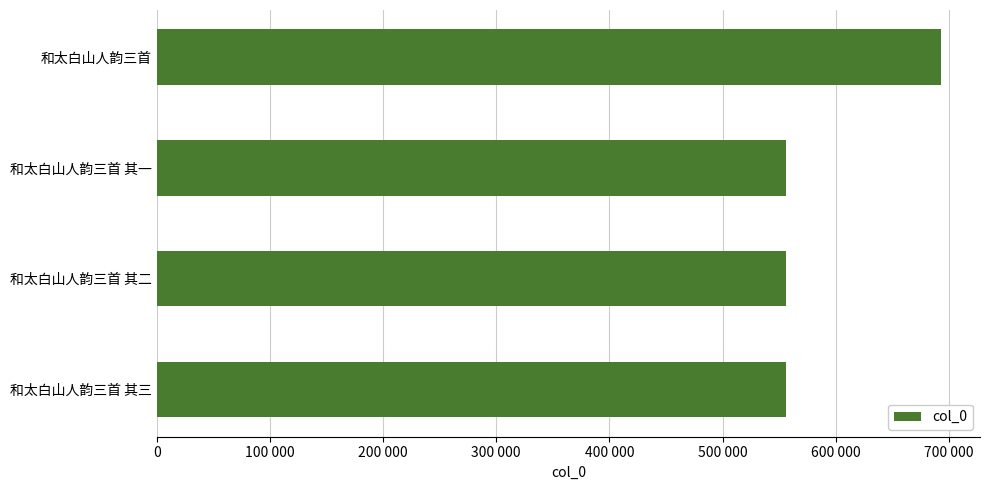

What is the maximum value shown in the chart?

692867